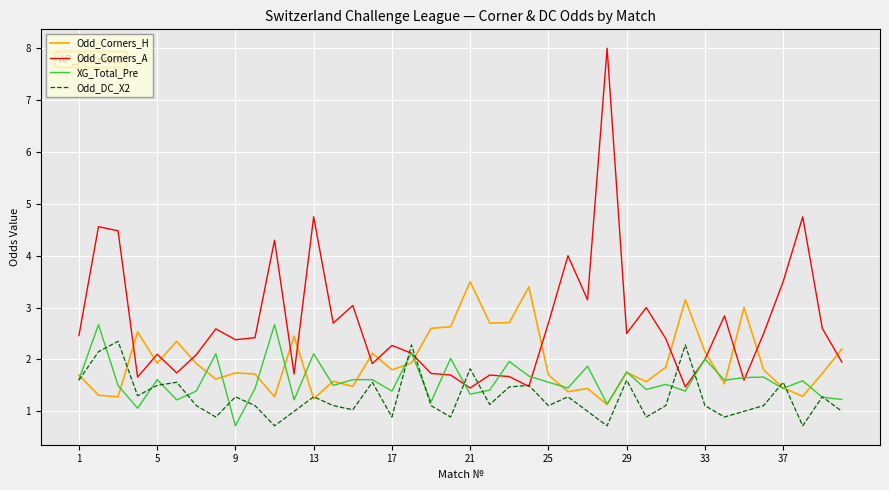

How many intersections are there between Odd_Corners_A and Odd_Corners_H?

15